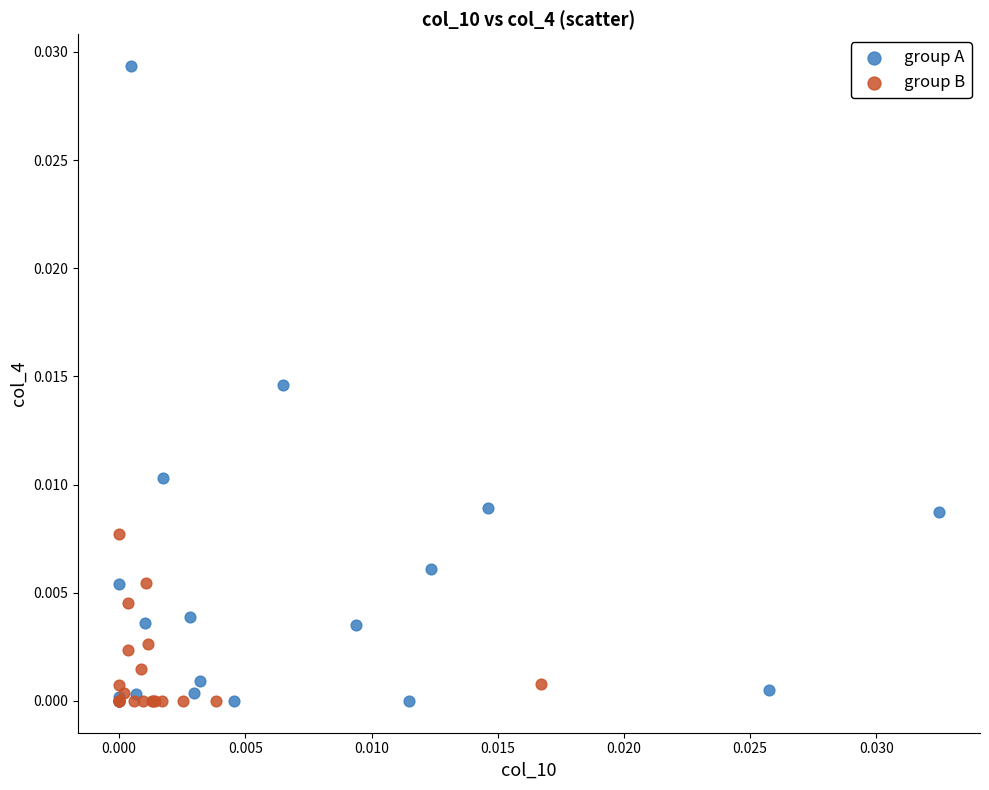

Which series reaches the maximum Y coordinate?

group A